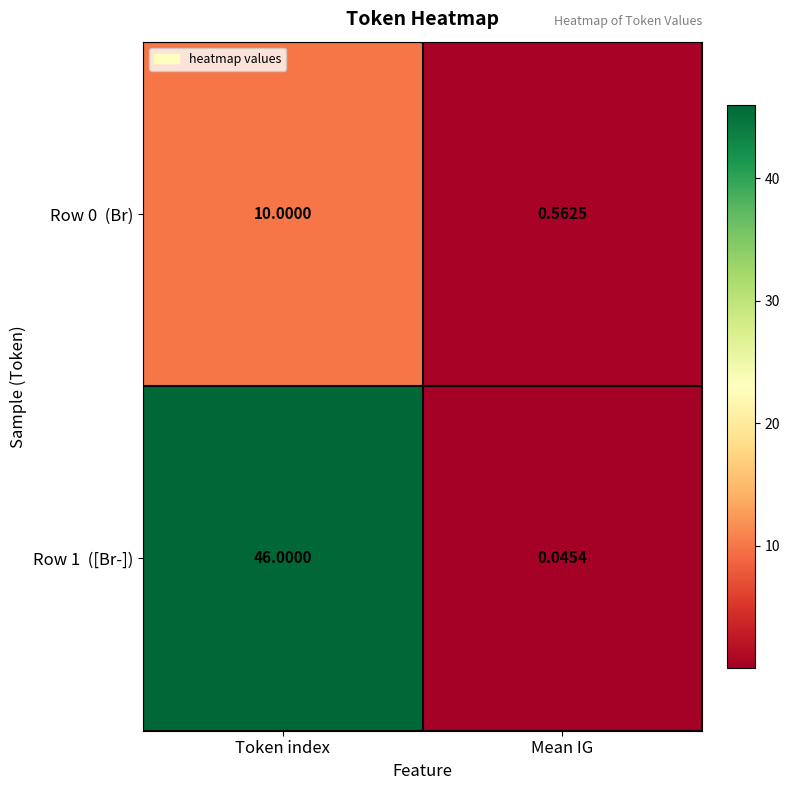

At which category is the sum across all series the highest?

Token index